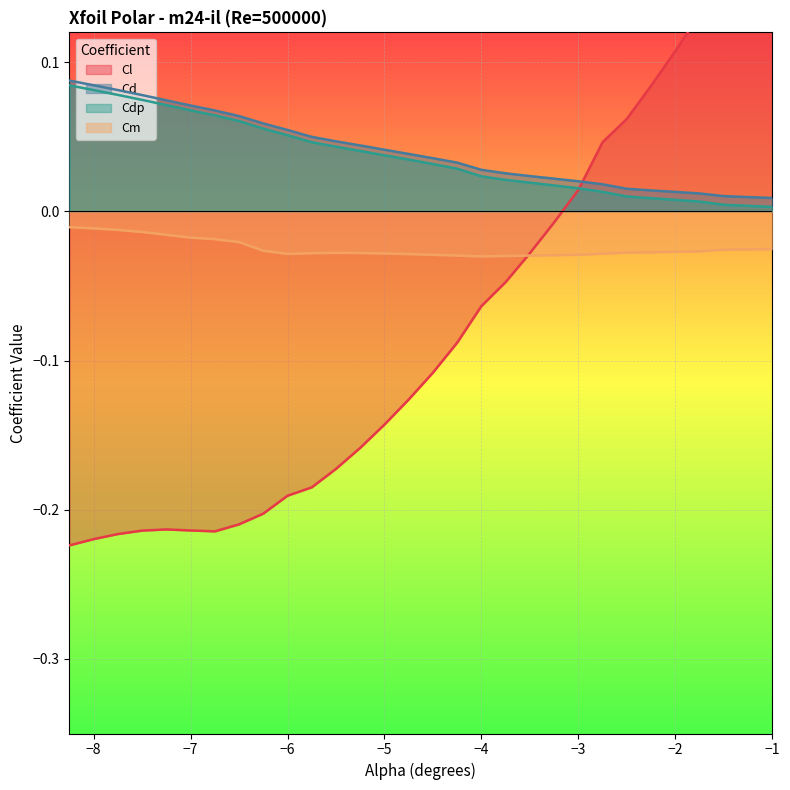

True or false: Cd and Cdp intersect in this chart.

False